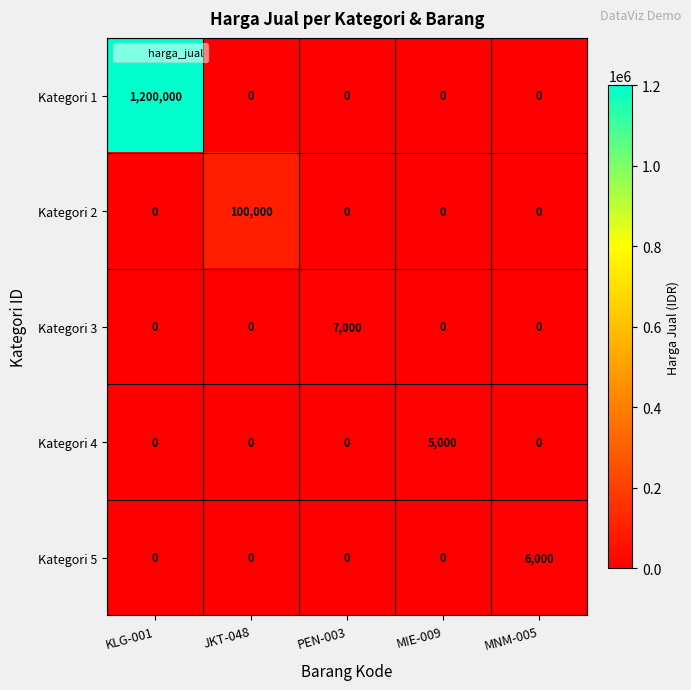

True or false: Kategori 1 has a value of 0 at MIE-009.

True